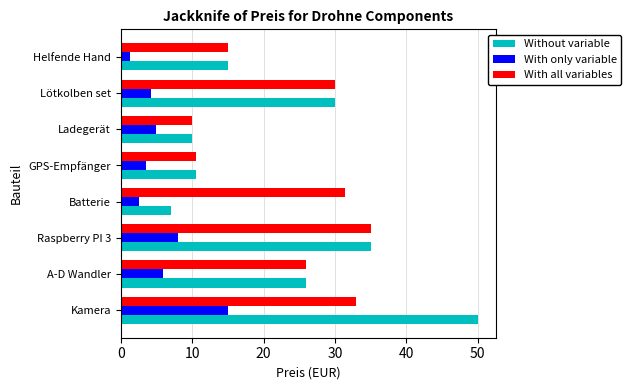

How many values in the With only variable series are below 5?

4